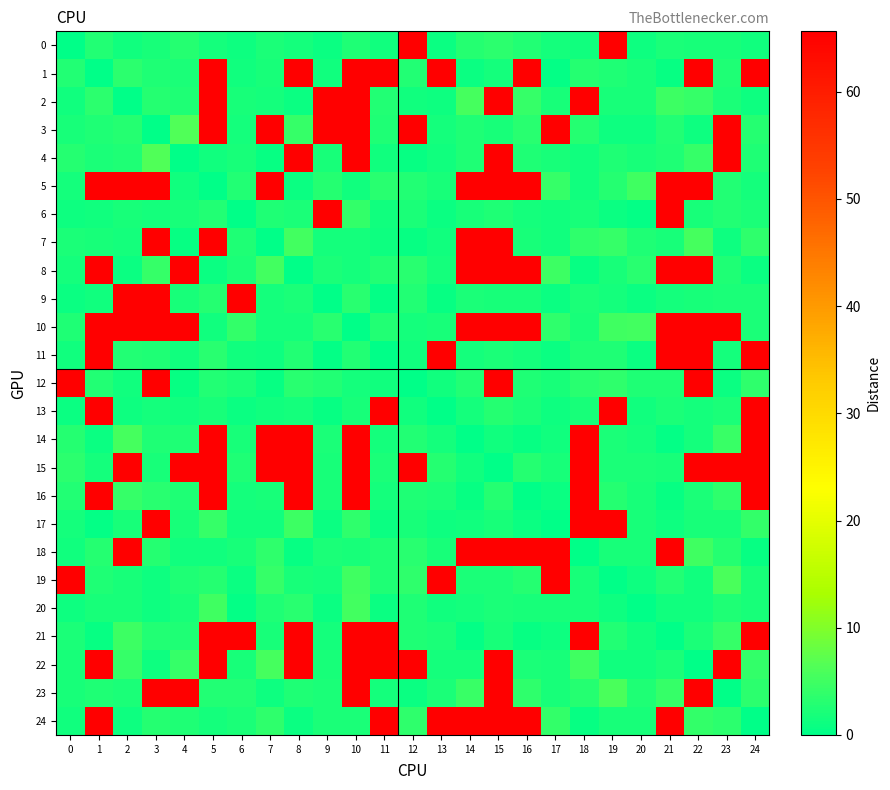

Reading left to right, list all the values displayed in this chart.

0: 0=0.0	1=2.7	2=1.3	3=2.0	4=3.0	5=1.8	6=1.1	7=2.1	8=1.7	9=0.9	10=2.4	11=1.5	12=65.6	13=0.9	14=3.0	15=3.4	16=2.7	17=1.7	18=1.3	19=65.6	20=1.1	21=2.2	22=2.0	23=2.0	24=1.3
1: 0=2.7	1=0.0	2=3.5	3=2.4	4=2.1	5=65.6	6=1.5	7=1.8	8=65.6	9=1.4	10=65.6	11=65.6	12=2.6	13=65.6	14=0.9	15=1.8	16=65.6	17=0.5	18=3.0	19=2.4	20=1.9	21=0.6	22=65.6	23=2.3	24=65.6
2: 0=1.3	1=3.5	2=0.0	3=3.0	4=2.5	5=65.6	6=1.9	7=1.6	8=1.0	9=65.6	10=65.6	11=2.8	12=1.5	13=1.1	14=5.5	15=65.6	16=4.3	17=1.8	18=65.6	19=1.8	20=2.0	21=4.8	22=4.1	23=2.1	24=1.2
3: 0=2.0	1=2.4	2=3.0	3=0.0	4=6.4	5=65.6	6=1.6	7=65.6	8=4.2	9=65.6	10=65.6	11=2.3	12=65.6	13=1.6	14=2.4	15=1.9	16=3.2	17=65.6	18=3.1	19=1.3	20=1.2	21=2.8	22=1.0	23=65.6	24=3.0
4: 0=3.0	1=2.1	2=2.5	3=6.4	4=0.0	5=1.5	6=1.9	7=0.8	8=65.6	9=1.9	10=65.6	11=1.5	12=0.8	13=1.3	14=2.5	15=65.6	16=2.5	17=1.9	18=1.5	19=2.5	20=1.9	21=2.4	22=4.1	23=65.6	24=2.4
5: 0=1.8	1=65.6	2=65.6	3=65.6	4=1.5	5=0.0	6=2.7	7=65.6	8=0.8	9=3.0	10=1.3	11=3.3	12=2.6	13=1.9	14=65.6	15=65.6	16=65.6	17=4.3	18=1.4	19=2.9	20=4.9	21=65.6	22=65.6	23=2.7	24=1.6
6: 0=1.1	1=1.5	2=1.9	3=1.6	4=1.9	5=2.7	6=0.0	7=2.3	8=2.3	9=65.6	10=4.0	11=1.3	12=2.3	13=1.0	14=2.0	15=2.4	16=1.8	17=1.5	18=1.9	19=0.8	20=0.5	21=65.6	22=2.0	23=2.6	24=2.2
7: 0=2.1	1=1.8	2=1.6	3=65.6	4=0.8	5=65.6	6=2.3	7=0.0	8=5.4	9=1.8	10=1.6	11=1.2	12=0.7	13=1.5	14=65.6	15=65.6	16=1.9	17=1.5	18=3.7	19=4.1	20=2.5	21=1.9	22=5.5	23=1.1	24=3.8
8: 0=1.7	1=65.6	2=1.0	3=4.2	4=65.6	5=0.8	6=2.3	7=5.4	8=0.0	9=2.2	10=1.7	11=2.6	12=3.1	13=1.6	14=65.6	15=65.6	16=65.6	17=4.8	18=0.6	19=2.0	20=3.2	21=65.6	22=65.6	23=2.5	24=0.8
9: 0=0.9	1=1.4	2=65.6	3=65.6	4=1.9	5=3.0	6=65.6	7=1.8	8=2.2	9=0.0	10=3.1	11=0.5	12=2.8	13=0.6	14=2.1	15=1.8	16=1.8	17=1.0	18=2.1	19=1.5	20=0.8	21=1.7	22=2.0	23=2.1	24=2.2
10: 0=2.4	1=65.6	2=65.6	3=65.6	4=65.6	5=1.3	6=4.0	7=1.6	8=1.7	9=3.1	10=0.0	11=2.7	12=1.6	13=2.0	14=65.6	15=65.6	16=65.6	17=3.8	18=1.9	19=5.1	20=5.3	21=65.6	22=65.6	23=65.6	24=2.1
11: 0=1.5	1=65.6	2=2.8	3=2.3	4=1.5	5=3.3	6=1.3	7=1.2	8=2.6	9=0.5	10=2.7	11=0.0	12=1.3	13=65.6	14=1.6	15=2.1	16=1.6	17=0.8	18=2.5	19=2.4	20=0.9	21=65.6	22=65.6	23=1.6	24=65.6
12: 0=65.6	1=2.6	2=1.5	3=65.6	4=0.8	5=2.6	6=2.3	7=0.7	8=3.1	9=2.8	10=1.6	11=1.3	12=0.0	13=1.5	14=2.6	15=65.6	16=2.5	17=1.9	18=3.3	19=3.8	20=2.3	21=2.5	22=65.6	23=0.9	24=3.7
13: 0=0.9	1=65.6	2=1.1	3=1.6	4=1.3	5=1.9	6=1.0	7=1.5	8=1.6	9=0.6	10=2.0	11=65.6	12=1.5	13=0.0	14=1.7	15=3.0	16=2.1	17=1.2	18=2.0	19=65.6	20=1.3	21=2.2	22=1.8	23=2.1	24=65.6
14: 0=3.0	1=0.9	2=5.5	3=2.4	4=2.5	5=65.6	6=2.0	7=65.6	8=65.6	9=2.1	10=65.6	11=1.6	12=2.6	13=1.7	14=0.0	15=1.5	16=0.7	17=1.3	18=65.6	19=2.3	20=1.8	21=0.5	22=1.6	23=4.5	24=65.6
15: 0=3.4	1=1.8	2=65.6	3=1.9	4=65.6	5=65.6	6=2.4	7=65.6	8=65.6	9=1.8	10=65.6	11=2.1	12=65.6	13=3.0	14=1.5	15=0.0	16=3.0	17=2.0	18=65.6	19=2.3	20=2.1	21=2.0	22=65.6	23=65.6	24=65.6
16: 0=2.7	1=65.6	2=4.3	3=3.2	4=2.5	5=65.6	6=1.8	7=1.9	8=65.6	9=1.8	10=65.6	11=1.6	12=2.5	13=2.1	14=0.7	15=3.0	16=0.0	17=1.0	18=65.6	19=2.9	20=2.0	21=0.6	22=2.2	23=3.6	24=65.6
17: 0=1.7	1=0.5	2=1.8	3=65.6	4=1.9	5=4.3	6=1.5	7=1.5	8=4.8	9=1.0	10=3.8	11=0.8	12=1.9	13=1.2	14=1.3	15=2.0	16=1.0	17=0.0	18=65.6	19=65.6	20=1.8	21=1.1	22=1.8	23=1.8	24=3.9
18: 0=1.3	1=3.0	2=65.6	3=3.1	4=1.5	5=1.4	6=1.9	7=3.7	8=0.6	9=2.1	10=1.9	11=2.5	12=3.3	13=2.0	14=65.6	15=65.6	16=65.6	17=65.6	18=0.0	19=2.0	20=1.9	21=65.6	22=4.9	23=2.8	24=0.6
19: 0=65.6	1=2.4	2=1.8	3=1.3	4=2.5	5=2.9	6=0.8	7=4.1	8=2.0	9=1.5	10=5.1	11=2.4	12=3.8	13=65.6	14=2.3	15=2.3	16=2.9	17=65.6	18=2.0	19=0.0	20=1.2	21=2.8	22=1.5	23=5.7	24=1.9
20: 0=1.1	1=1.9	2=2.0	3=1.2	4=1.9	5=4.9	6=0.5	7=2.5	8=3.2	9=0.8	10=5.3	11=0.9	12=2.3	13=1.3	14=1.8	15=2.1	16=2.0	17=1.8	18=1.9	19=1.2	20=0.0	21=1.5	22=1.4	23=2.4	24=2.0
21: 0=2.2	1=0.6	2=4.8	3=2.8	4=2.4	5=65.6	6=65.6	7=1.9	8=65.6	9=1.7	10=65.6	11=65.6	12=2.5	13=2.2	14=0.5	15=2.0	16=0.6	17=1.1	18=65.6	19=2.8	20=1.5	21=0.0	22=2.1	23=4.1	24=65.6
22: 0=2.0	1=65.6	2=4.1	3=1.0	4=4.1	5=65.6	6=2.0	7=5.5	8=65.6	9=2.0	10=65.6	11=65.6	12=65.6	13=1.8	14=1.6	15=65.6	16=2.2	17=1.8	18=4.9	19=1.5	20=1.4	21=2.1	22=0.0	23=65.6	24=4.1
23: 0=2.0	1=2.3	2=2.1	3=65.6	4=65.6	5=2.7	6=2.6	7=1.1	8=2.5	9=2.1	10=65.6	11=1.6	12=0.9	13=2.1	14=4.5	15=65.6	16=3.6	17=1.8	18=2.8	19=5.7	20=2.4	21=4.1	22=65.6	23=0.0	24=3.5
24: 0=1.3	1=65.6	2=1.2	3=3.0	4=2.4	5=1.6	6=2.2	7=3.8	8=0.8	9=2.2	10=2.1	11=65.6	12=3.7	13=65.6	14=65.6	15=65.6	16=65.6	17=3.9	18=0.6	19=1.9	20=2.0	21=65.6	22=4.1	23=3.5	24=0.0